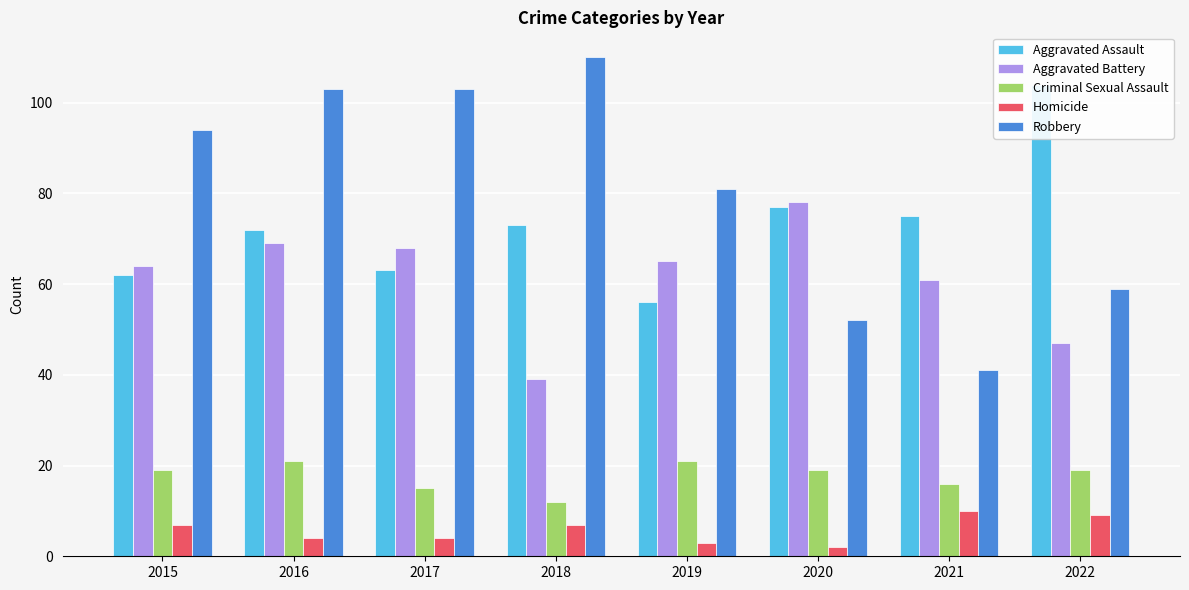

What is the difference between the maximum and minimum values in the Criminal Sexual Assault series?

9